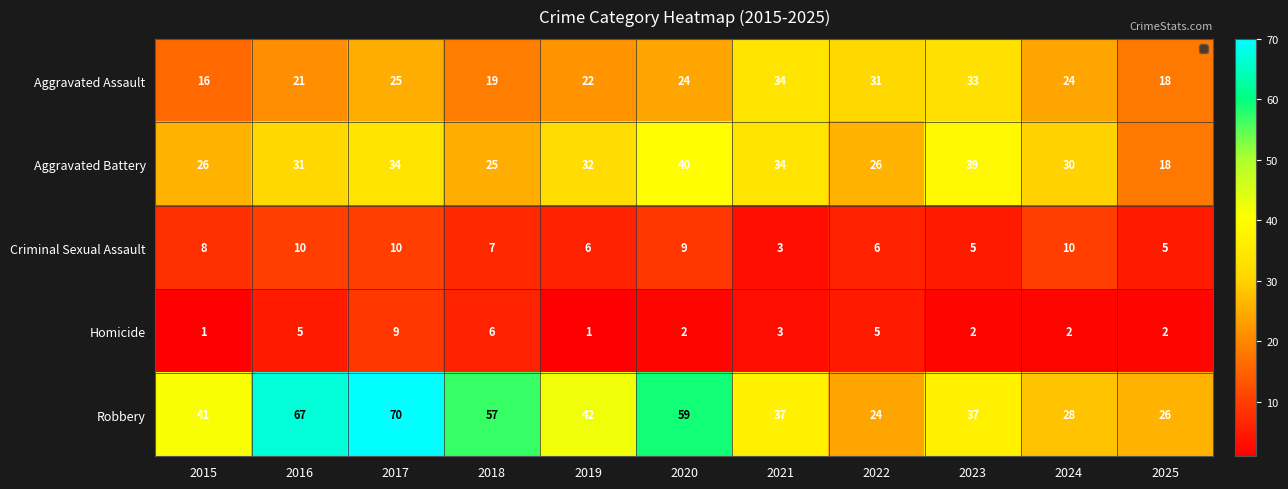

What is the greatest value displayed?

70